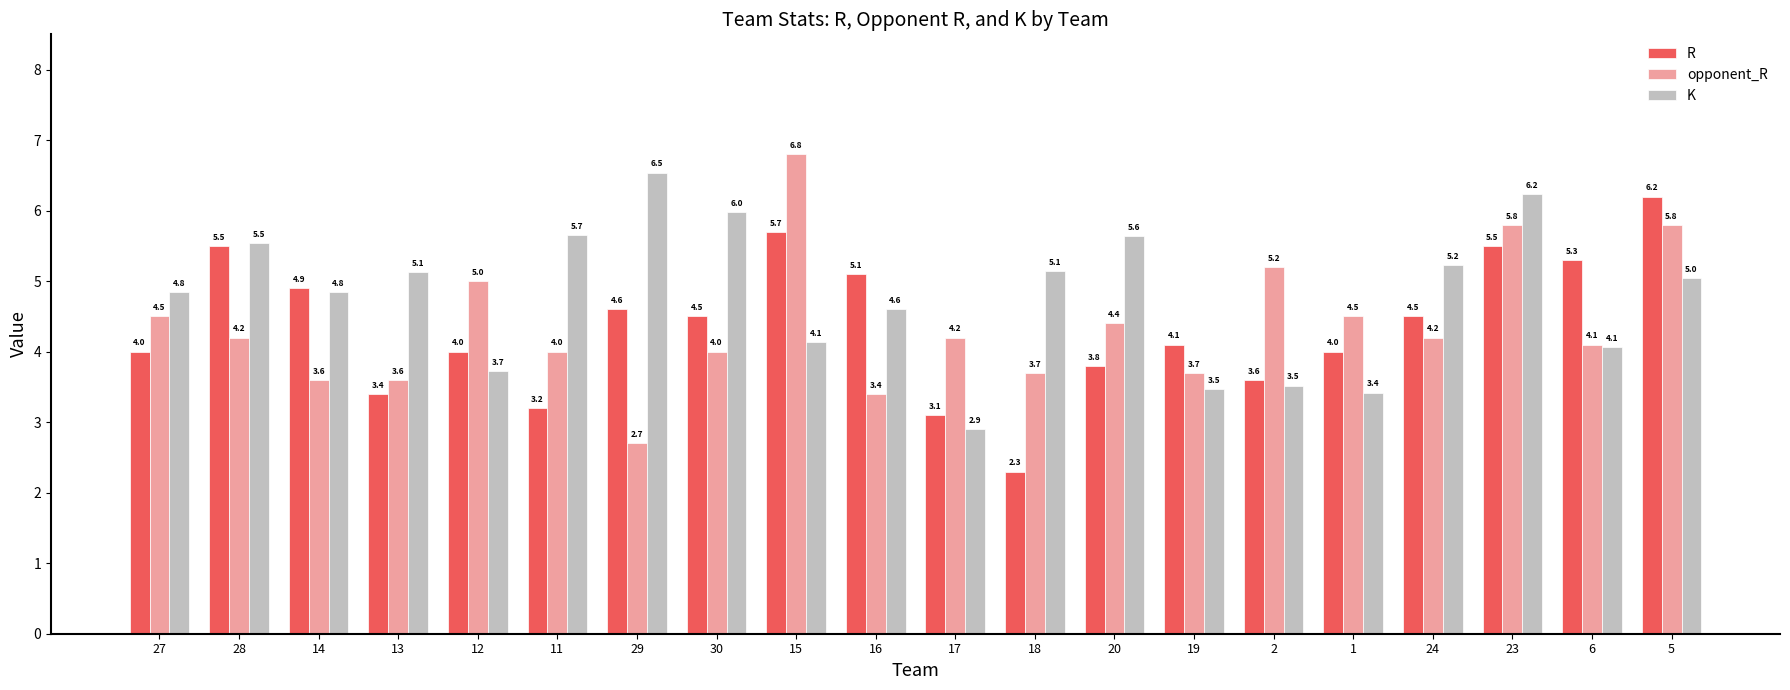

What is the difference between the highest and lowest values at 2?

1.7